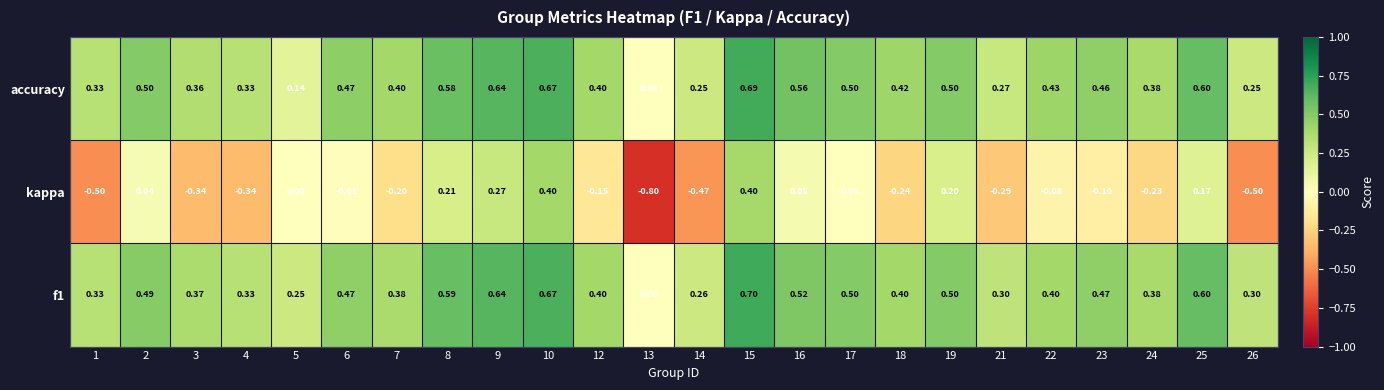

What is the difference between the highest and lowest values at 3?

0.7